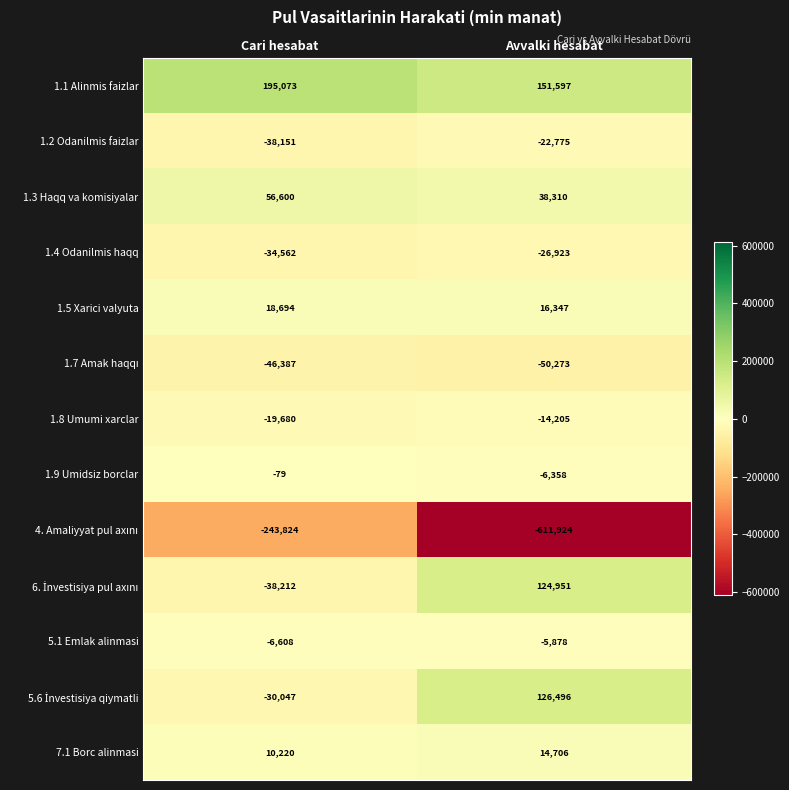

What is the difference between the 1.8 Umumi xarclar values at Avvalki hesabat and Cari hesabat?

5475